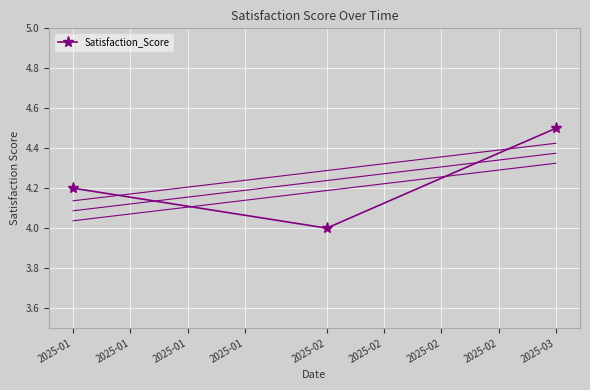

Is this an area chart (filled region under the line)?

No